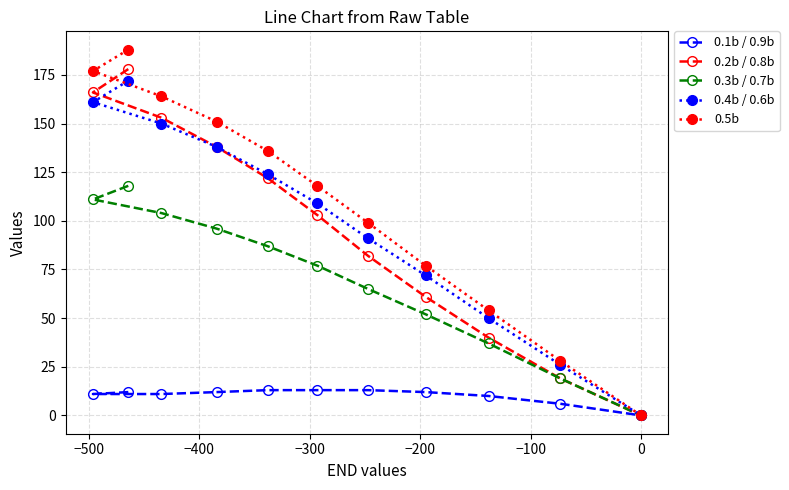

Reading left to right, transcribe all the data shown in this chart.

0.1b / 0.9b: 11	12	11	12	13	13	13	12	10	6	0
0.2b / 0.8b: 166	178	153	138	122	103	82	61	40	19	0
0.3b / 0.7b: 111	118	104	96	87	77	65	52	37	19	0
0.4b / 0.6b: 161	172	150	138	124	109	91	72	50	26	0
0.5b: 177	188	164	151	136	118	99	77	54	28	0